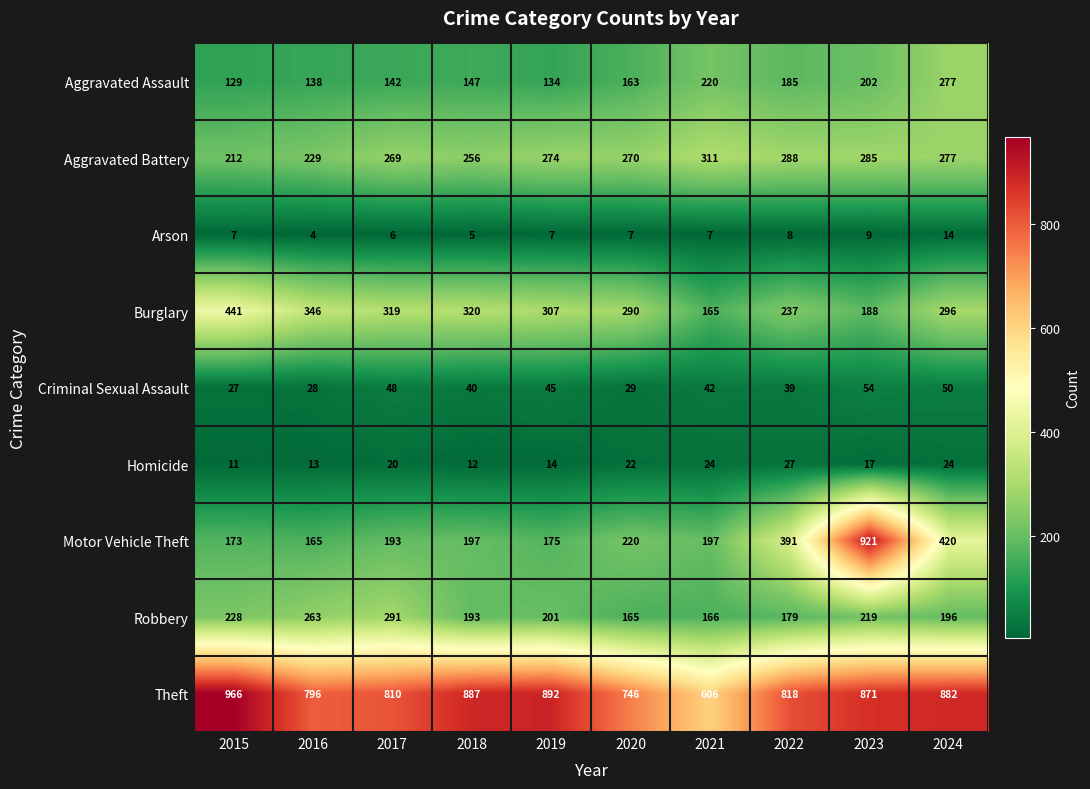

Which series has the widest spread of values?

Motor Vehicle Theft